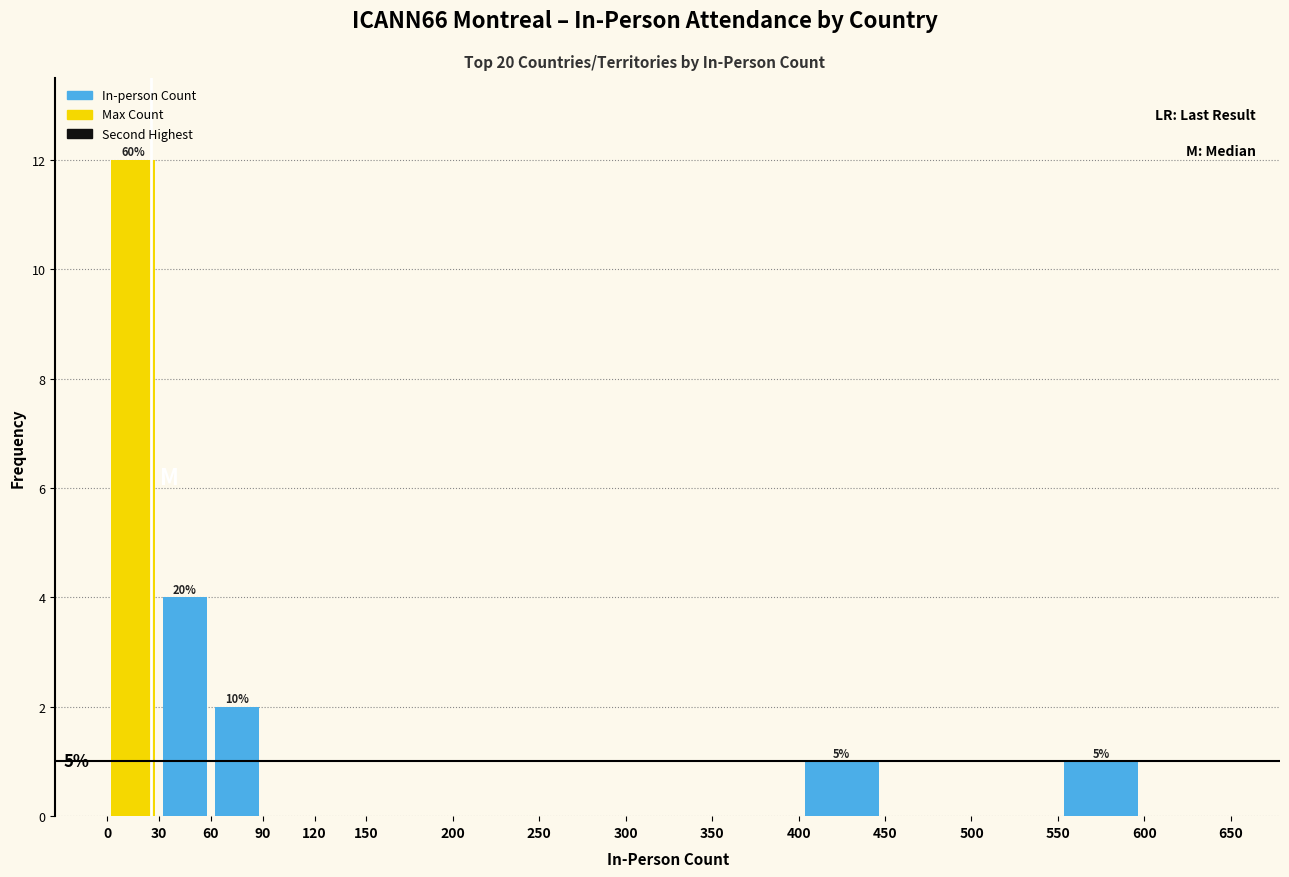

Over which range of the x-axis is the bar tallest?

0 to 30